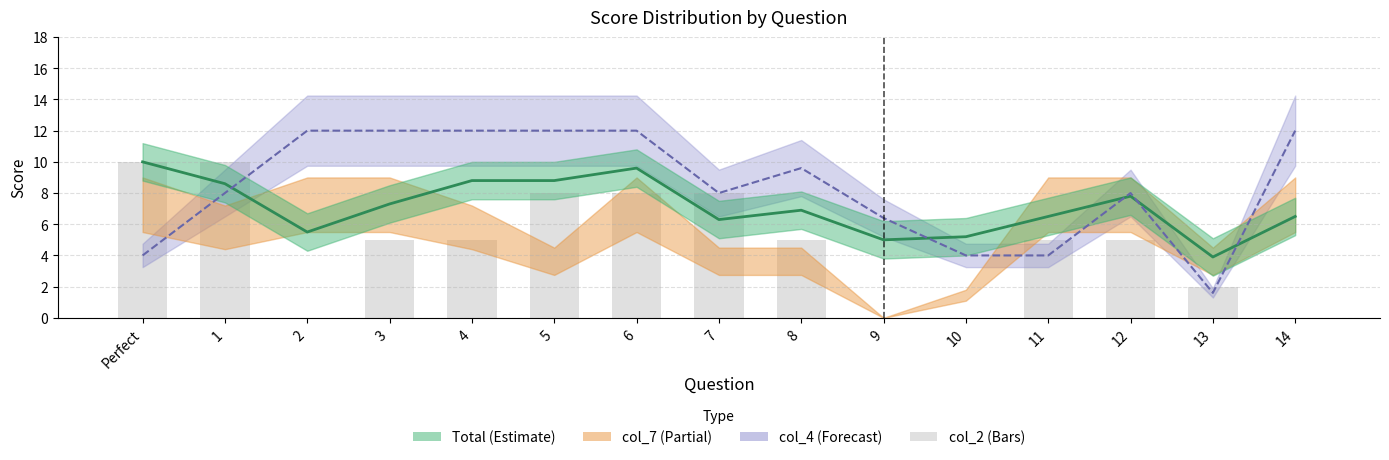

What is the label of the 7th bar from the left?

6